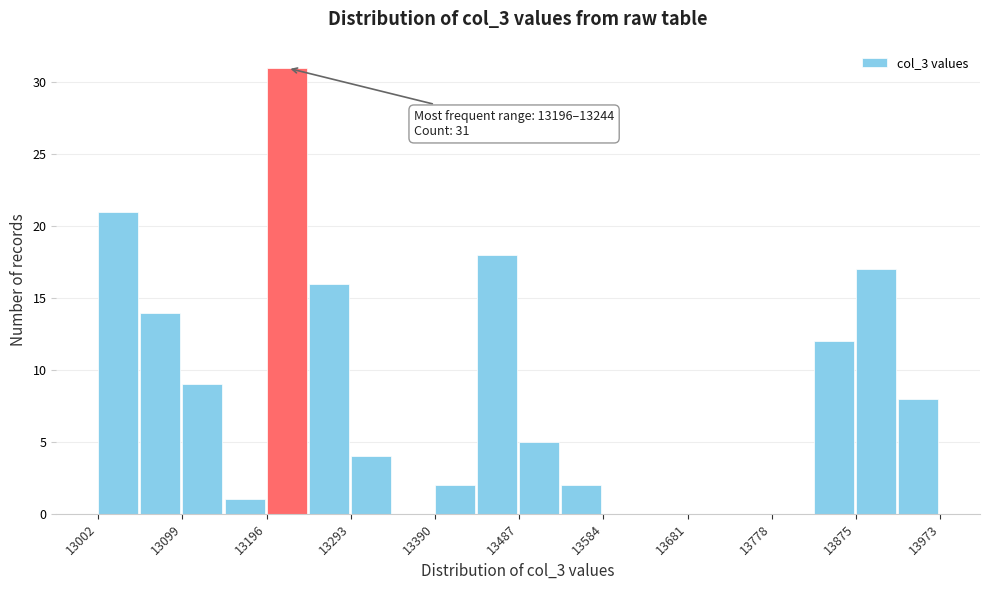

Which range on the x-axis has the tallest bar?

13200 to 13240